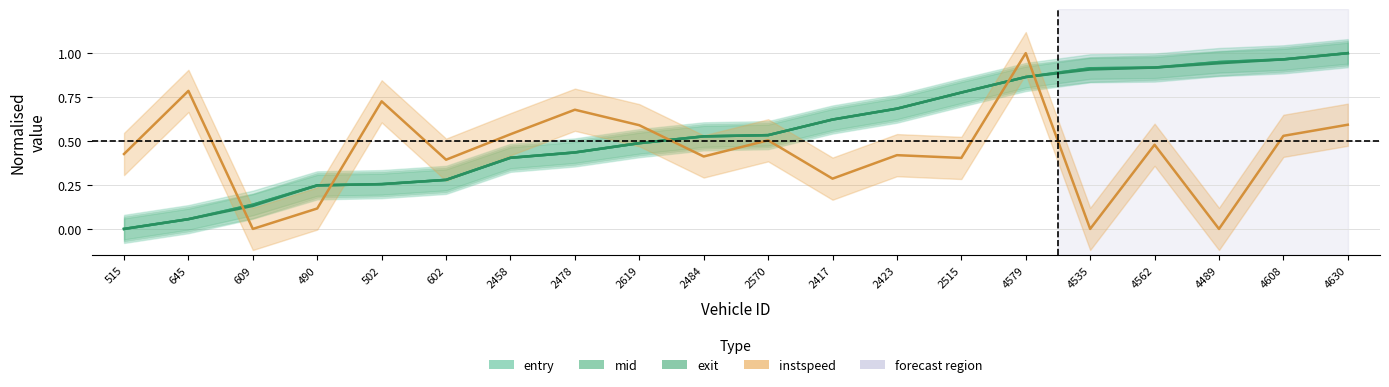

What is the label of the 7th point from the left?

2458